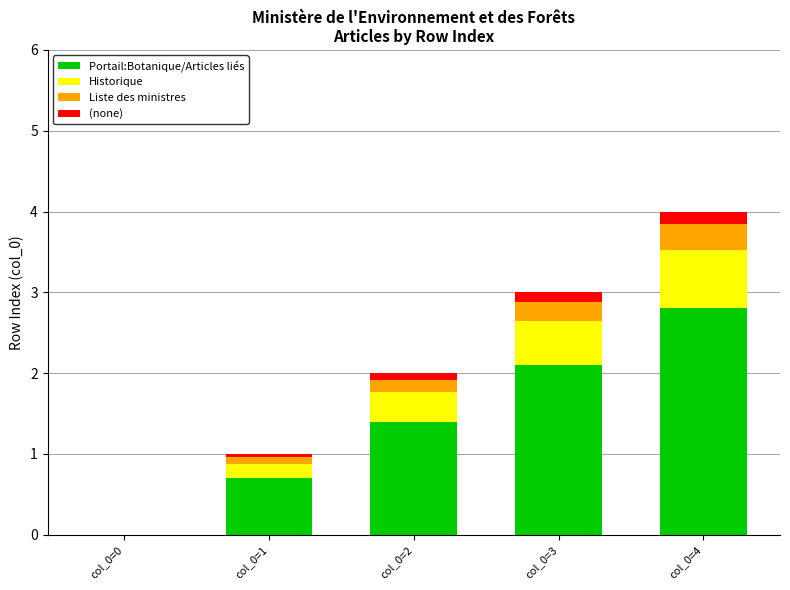

True or false: Portail:Botanique/Articles liés has a value of 1.6 at col_0=4.

False